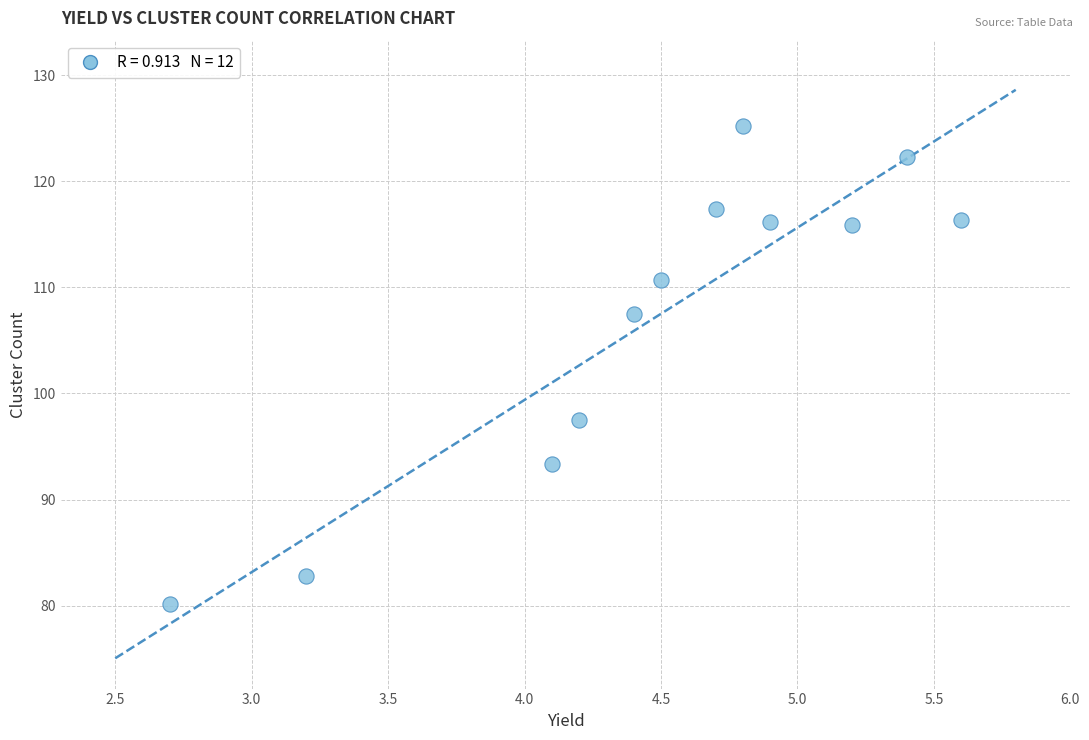

What Y value in the scatter plot is closest to 102?

97.5